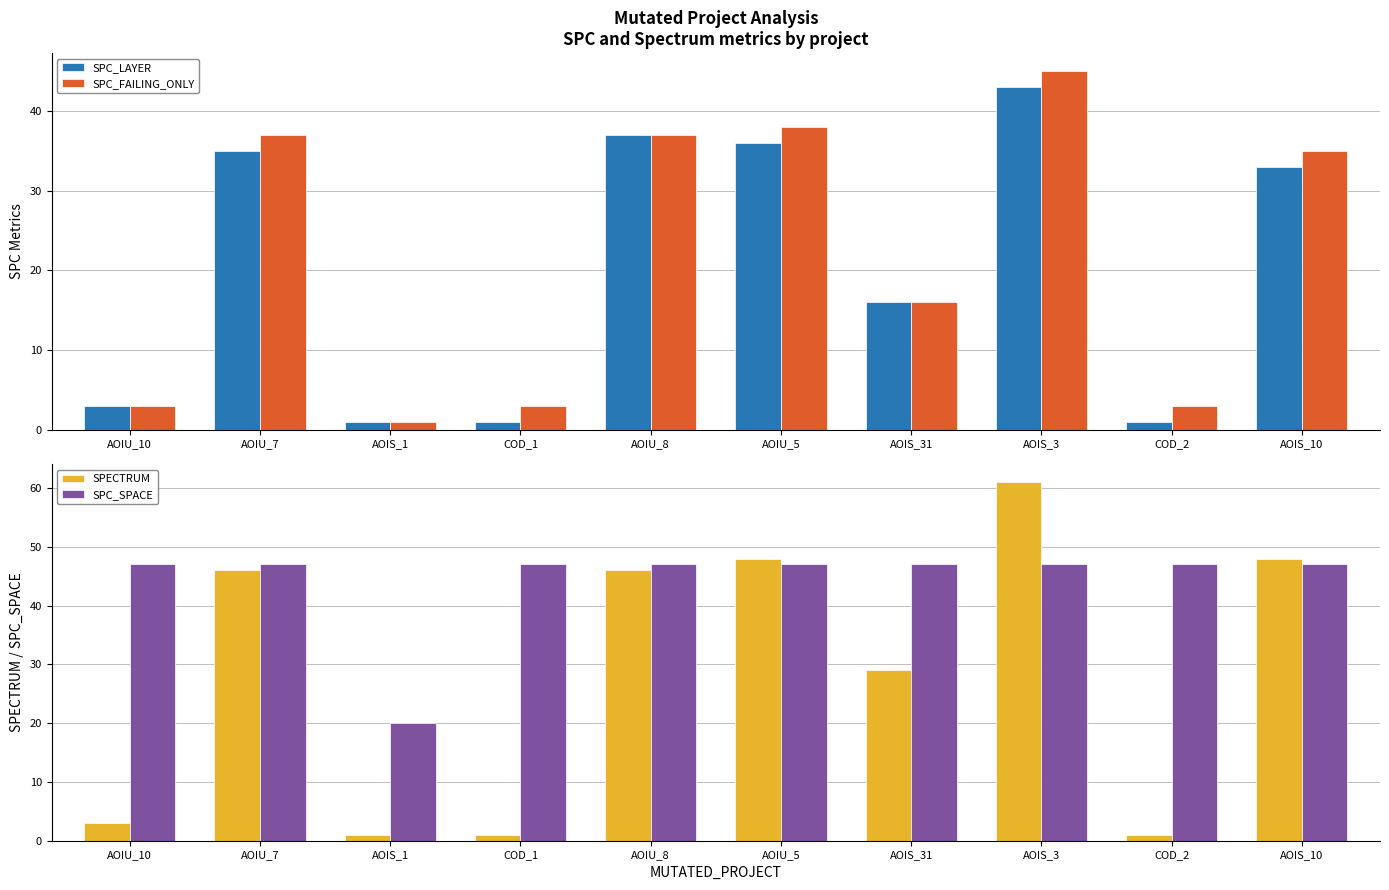

Reading right to left, transcribe all the data shown in this chart.

SPC_LAYER: AOIS_10=33	COD_2=1	AOIS_3=43	AOIS_31=16	AOIU_5=36	AOIU_8=37	COD_1=1	AOIS_1=1	AOIU_7=35	AOIU_10=3
SPC_FAILING_ONLY: AOIS_10=35	COD_2=3	AOIS_3=45	AOIS_31=16	AOIU_5=38	AOIU_8=37	COD_1=3	AOIS_1=1	AOIU_7=37	AOIU_10=3
SPECTRUM: AOIS_10=48	COD_2=1	AOIS_3=61	AOIS_31=29	AOIU_5=48	AOIU_8=46	COD_1=1	AOIS_1=1	AOIU_7=46	AOIU_10=3
SPC_SPACE: AOIS_10=47	COD_2=47	AOIS_3=47	AOIS_31=47	AOIU_5=47	AOIU_8=47	COD_1=47	AOIS_1=20	AOIU_7=47	AOIU_10=47